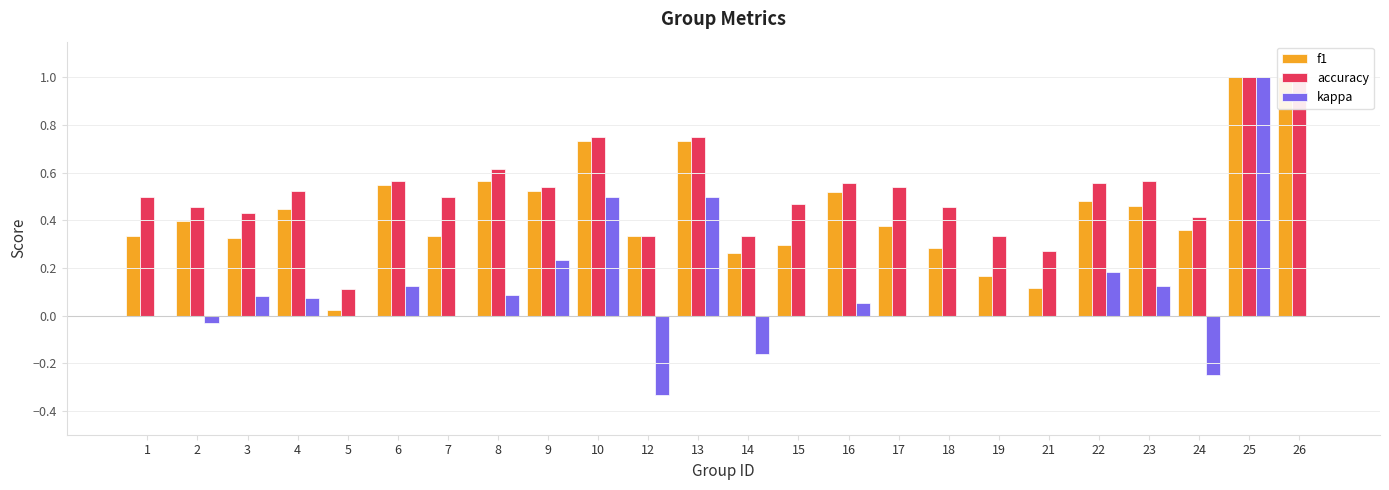

What is the average value of the f1 series?

0.4